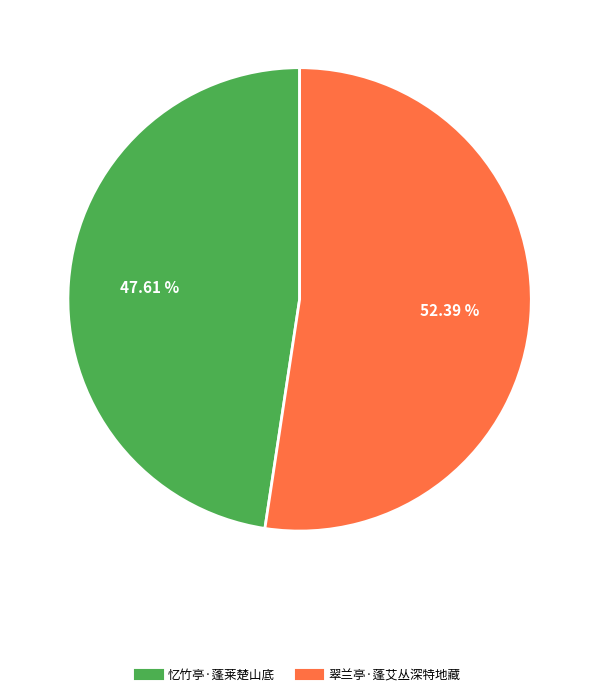

Is it true that 忆竹亭·蓬莱楚山底 is 40% of the pie?

False